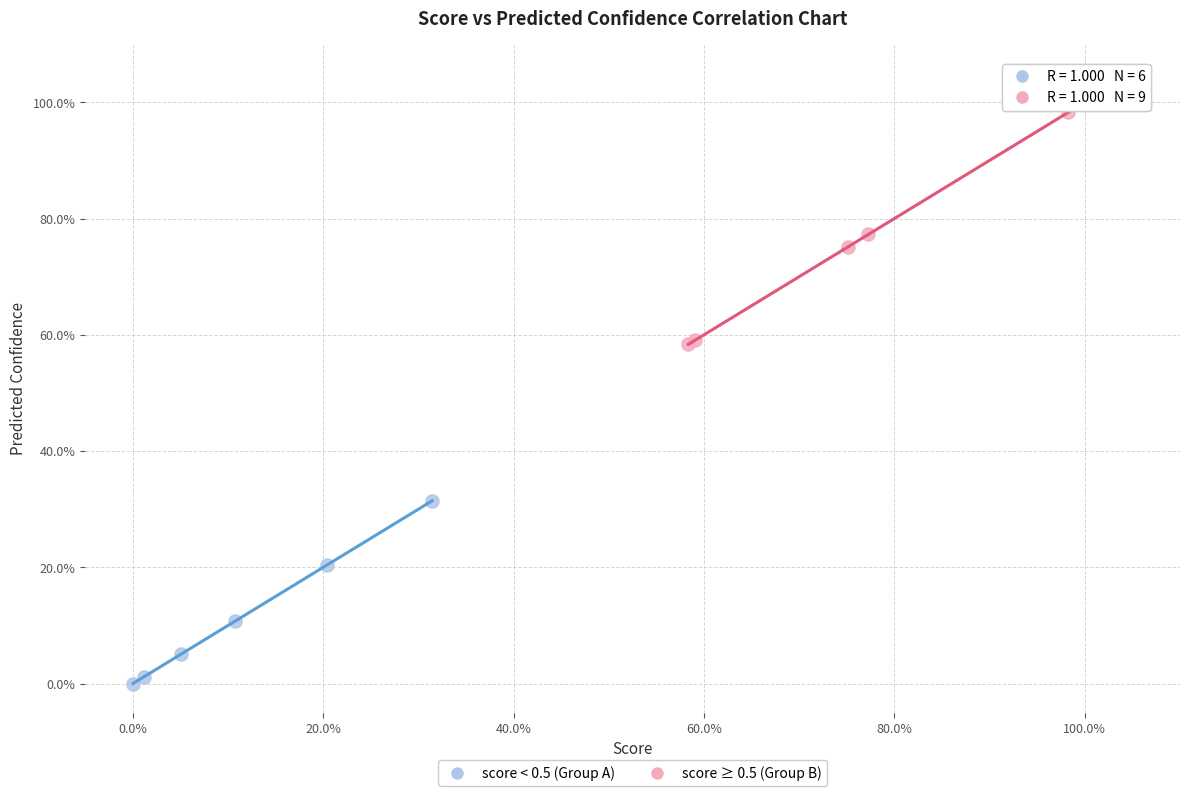

Which series has the largest Y range (max minus min)?

score ≥ 0.5 (Group B)